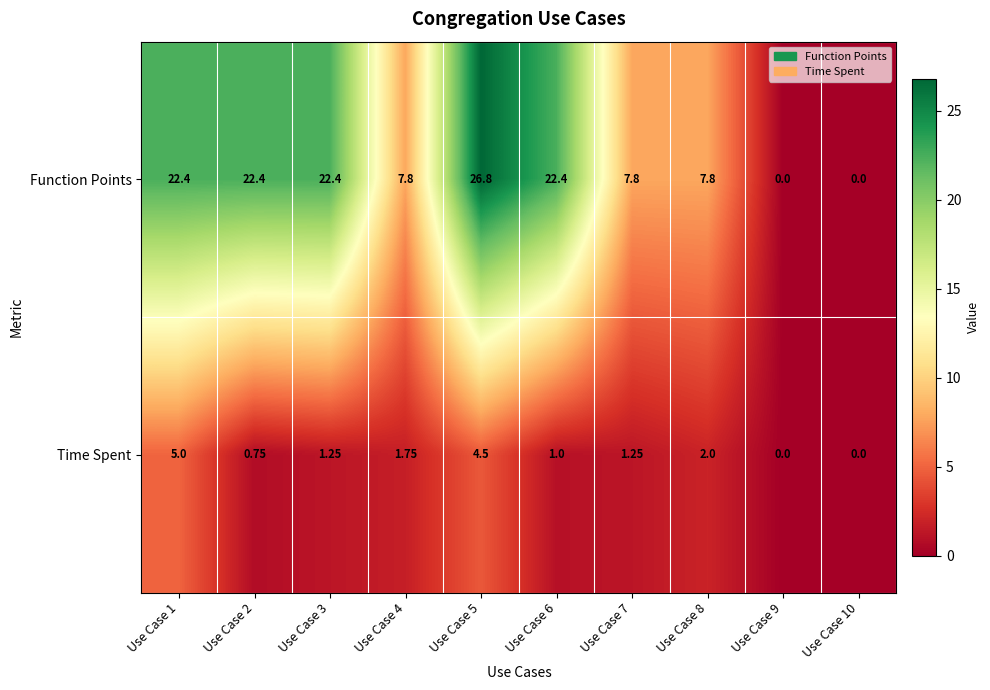

Which series has the largest total across all categories?

Function Points